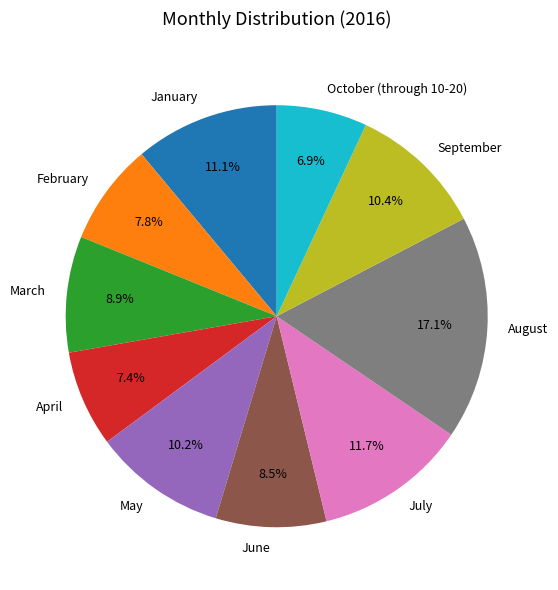

How many slices are in this pie chart?

10